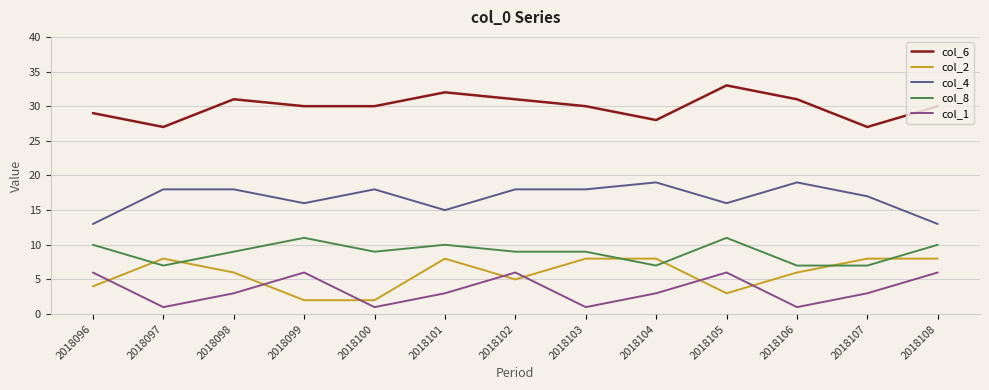

Which series has the largest total across all categories?

col_6